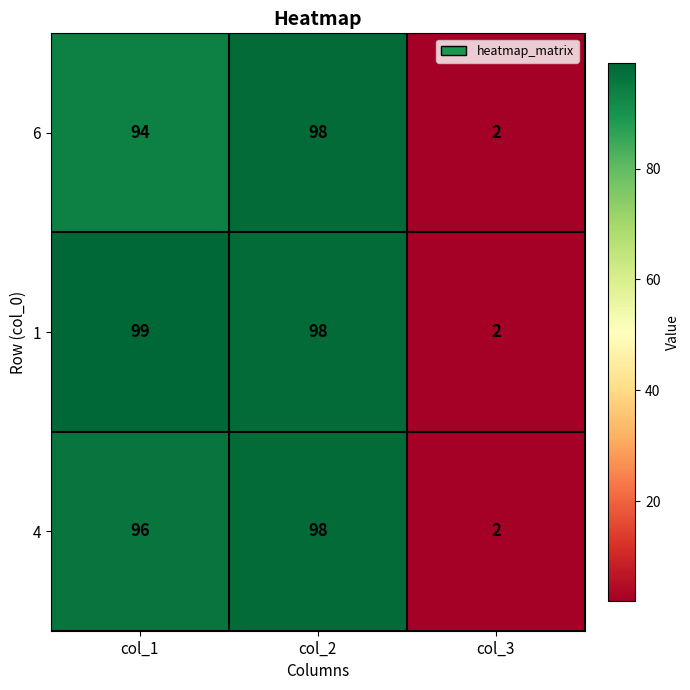

Which series has the largest range (max minus min)?

1